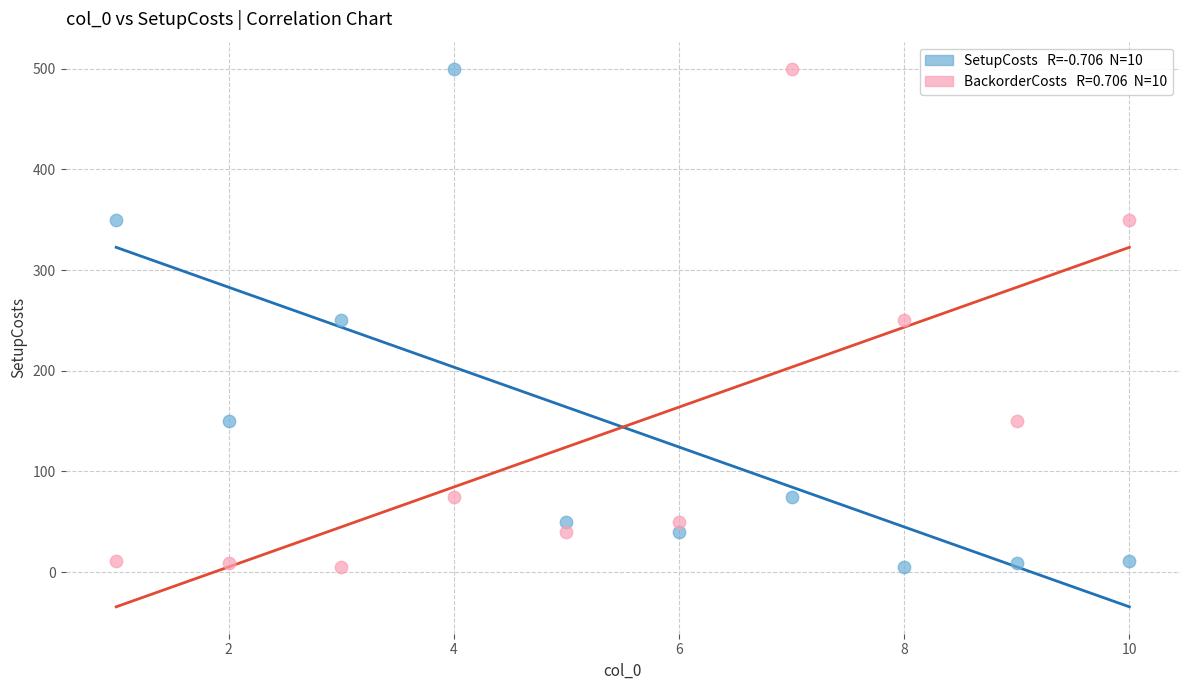

Across all data points, what is the range of Y values (max minus min)?

495.0